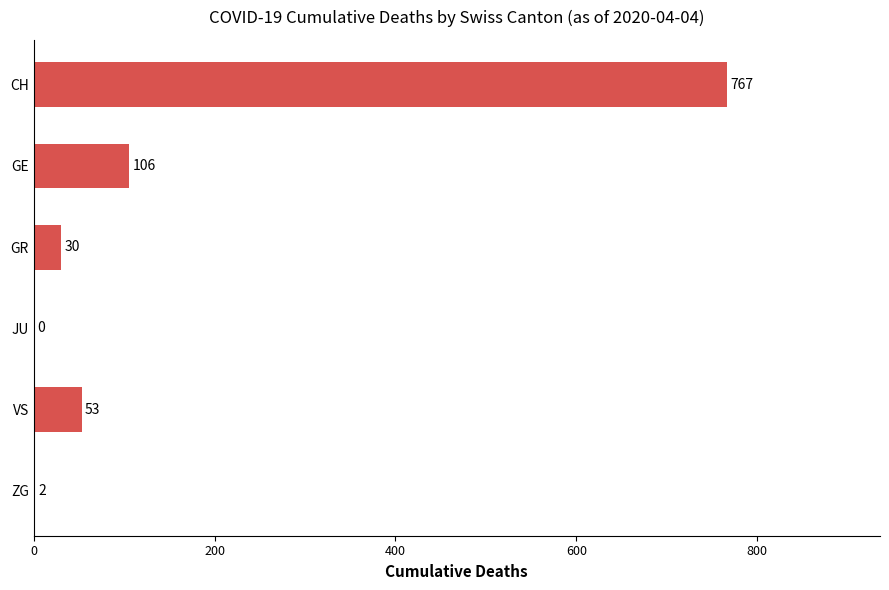

What is the maximum value shown in the chart?

767